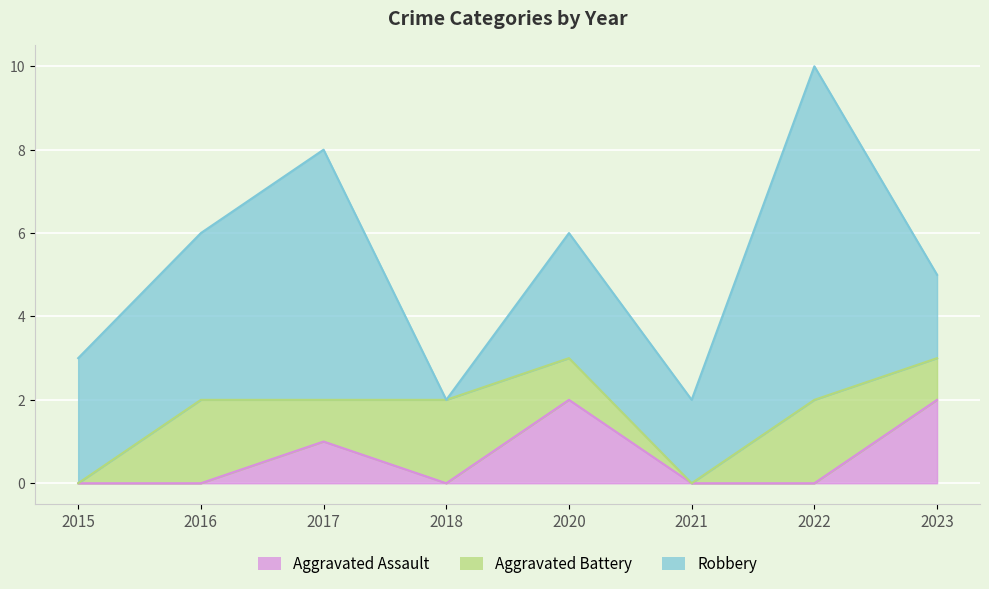

How many lines are shown in the chart?

3